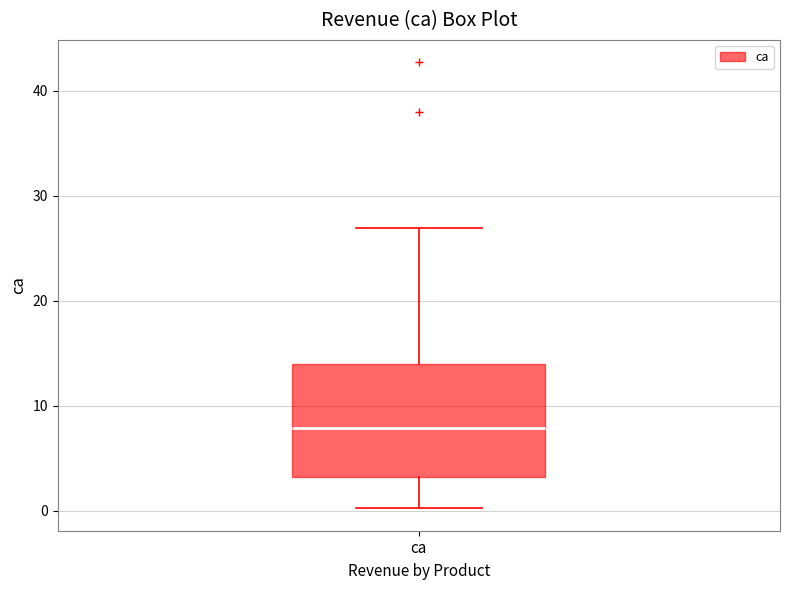

Read this box plot against the y-axis: the position of the median line, the range covered by the box, and the ends of both whiskers. The values are not printed on the chart, so give them approximately, as read against the axis.

median 8, box 3 to 14, whiskers 0 to 27